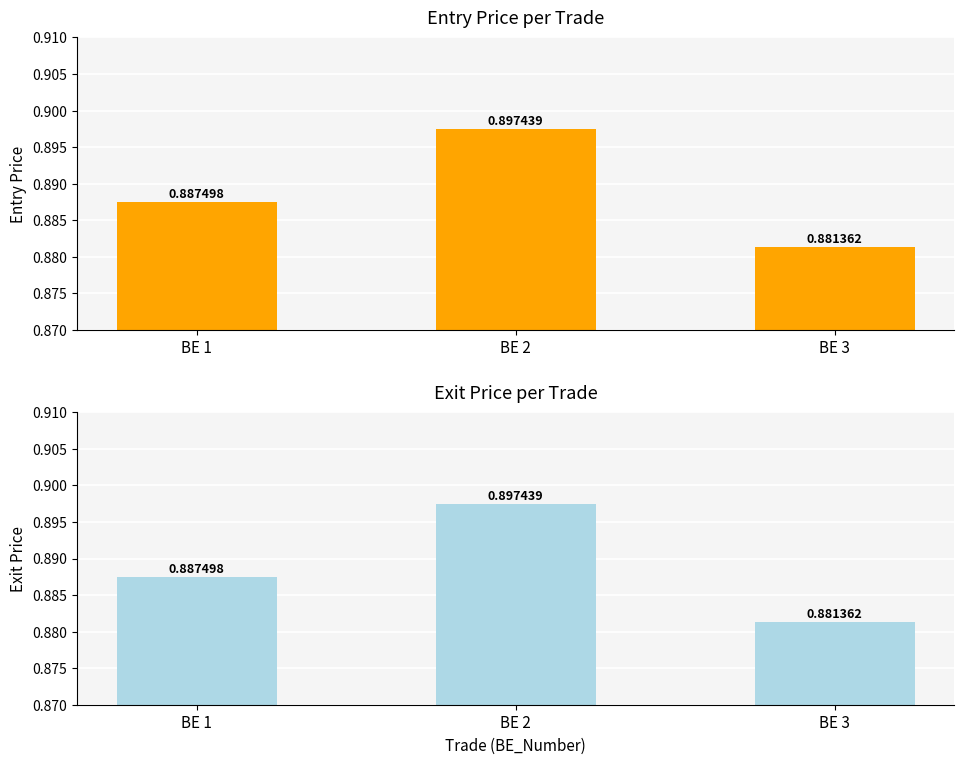

Rank the series at BE 1 from highest to lowest value.

Entry_Price, Exit_Price